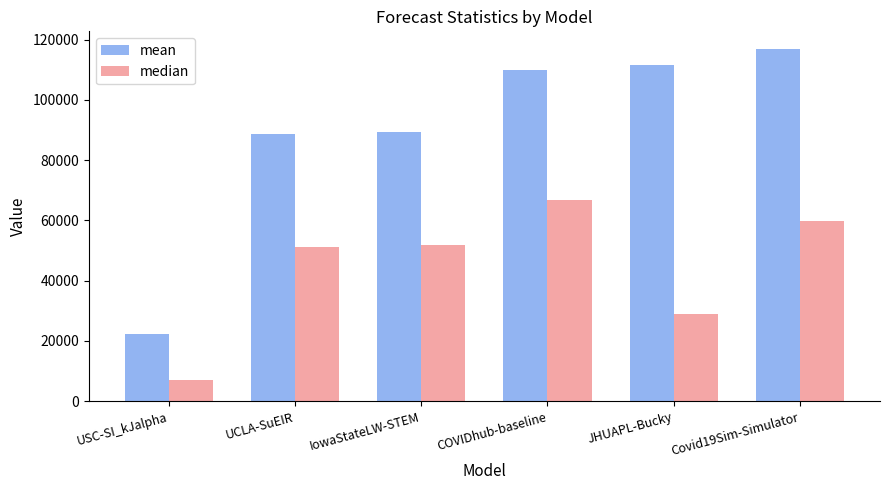

Where does the mean series first go above 109840?

COVIDhub-baseline